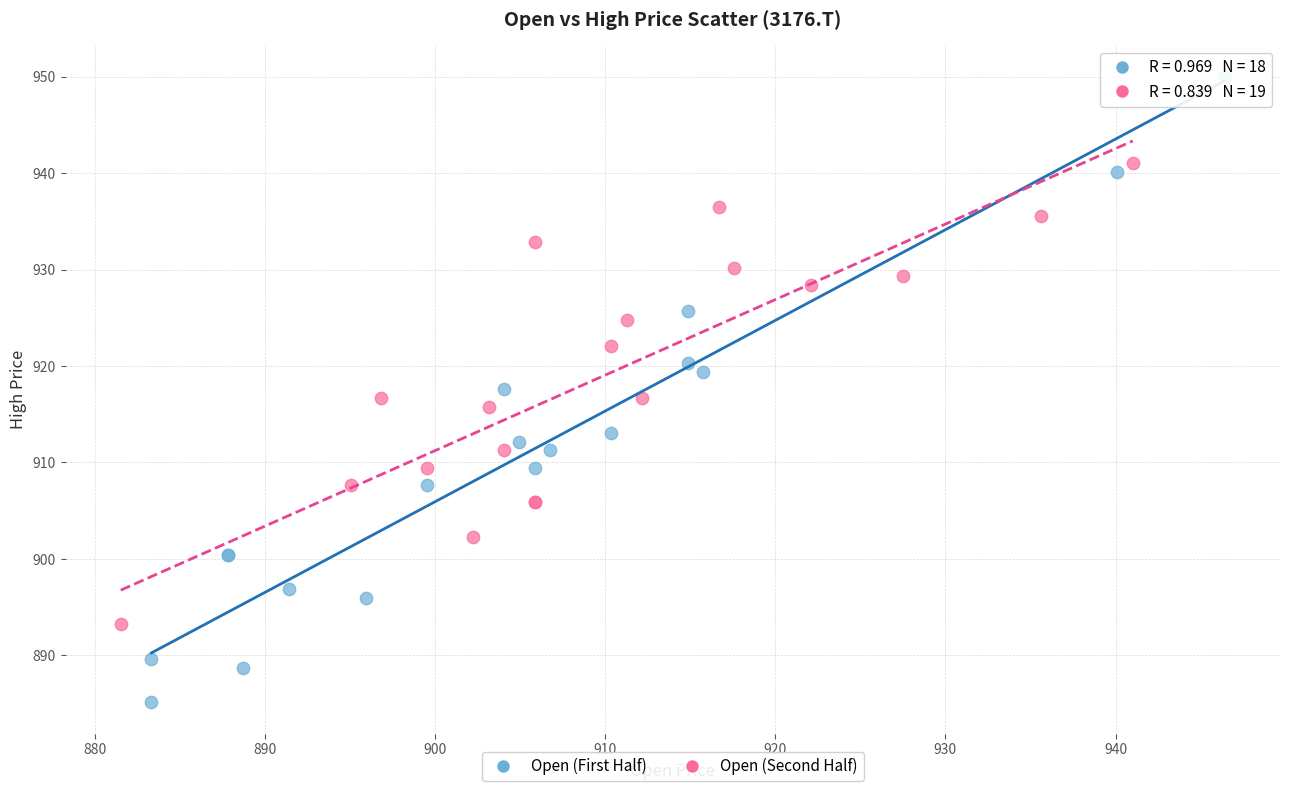

Which series has the widest spread of Y values?

Open (First Half)